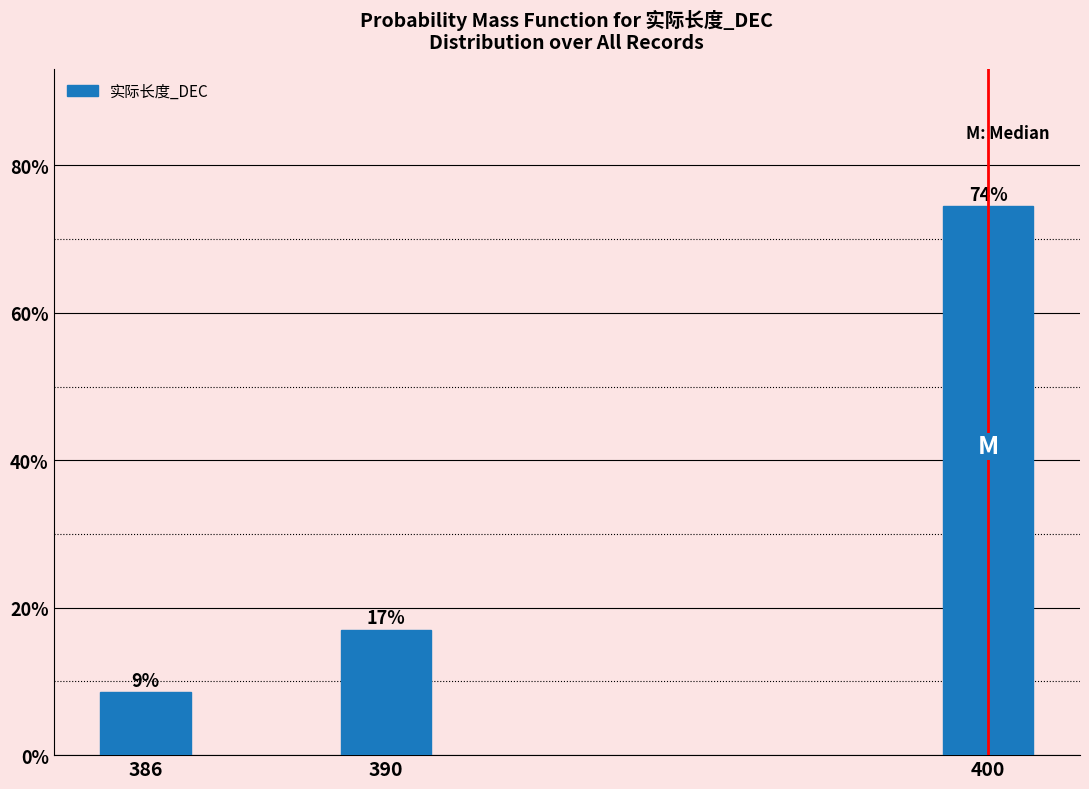

Does the chart contain any negative values?

No